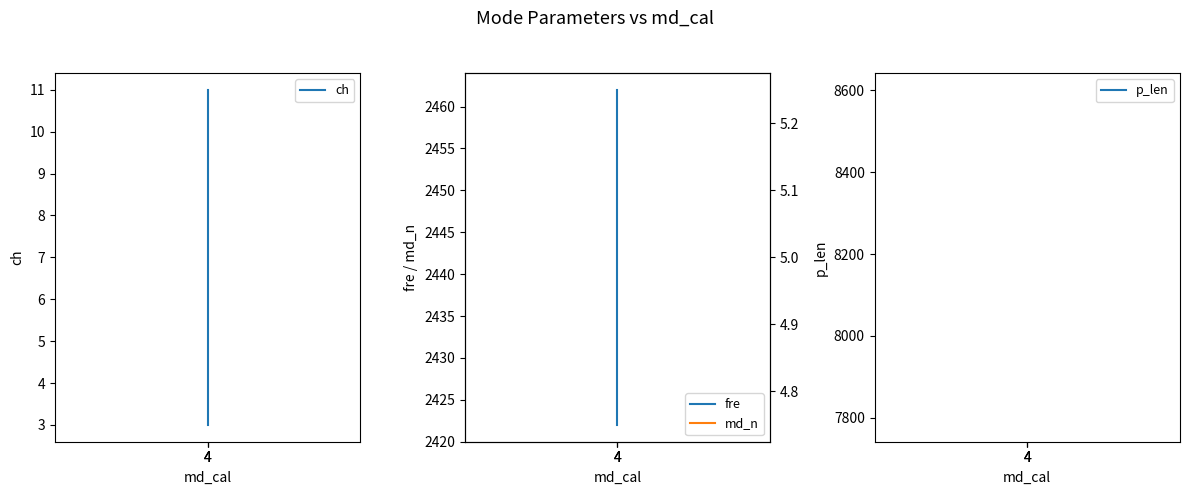

Which series changed the most between 4 and 4?

fre